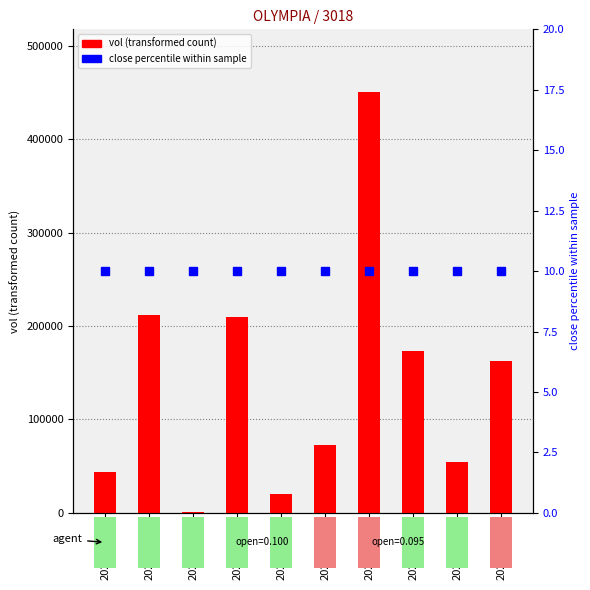

Between 2020-02-13 and 2020-02-24, which series saw the biggest shift?

vol (transformed count)